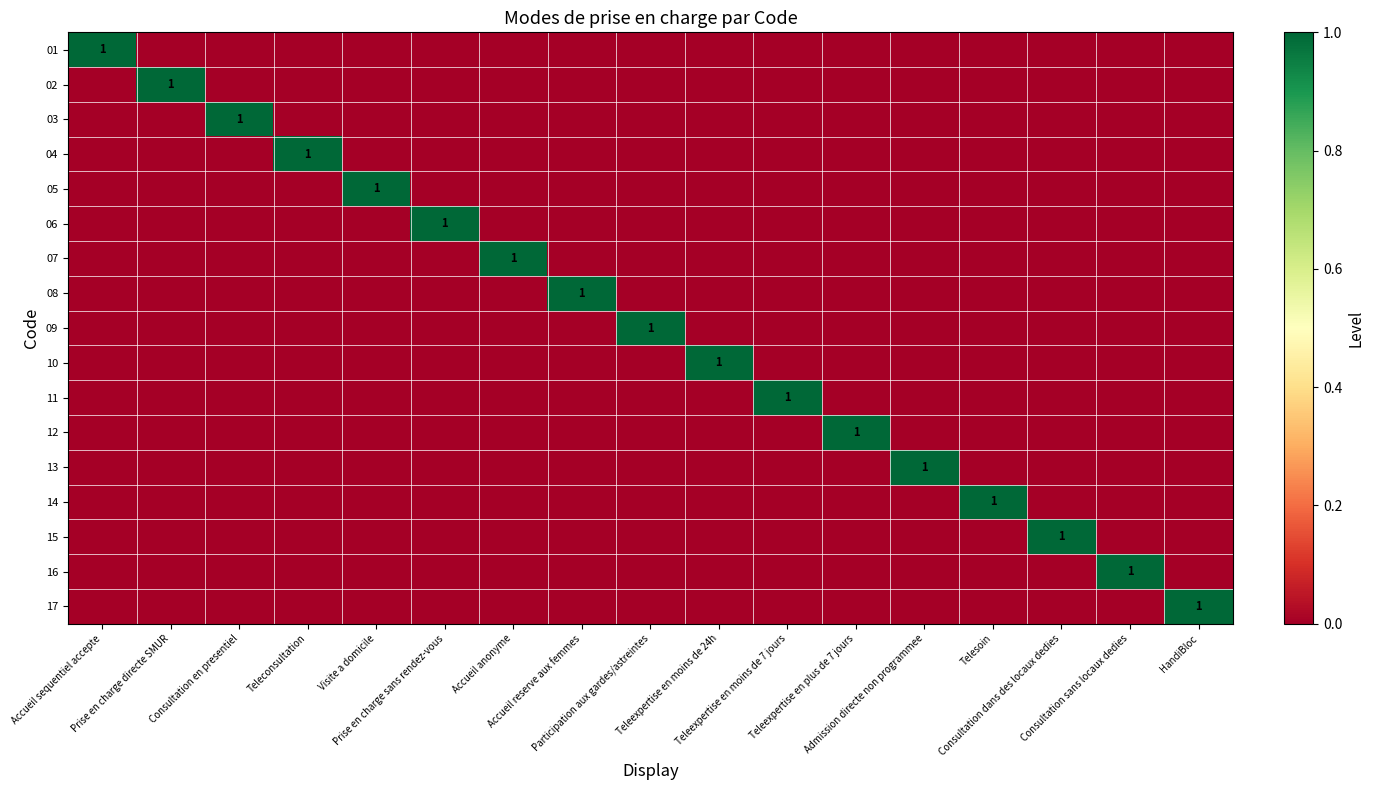

True or false: 08 has a value of 0 at Consultation dans des locaux dedies.

True